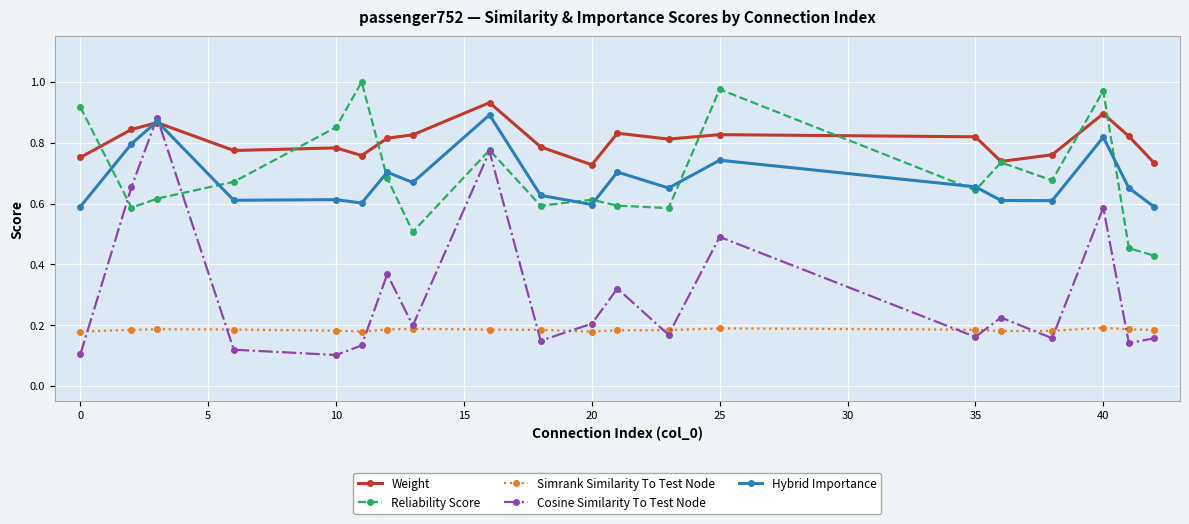

After their last crossing, which series has the higher values: Hybrid Importance or Cosine Similarity To Test Node?

Hybrid Importance